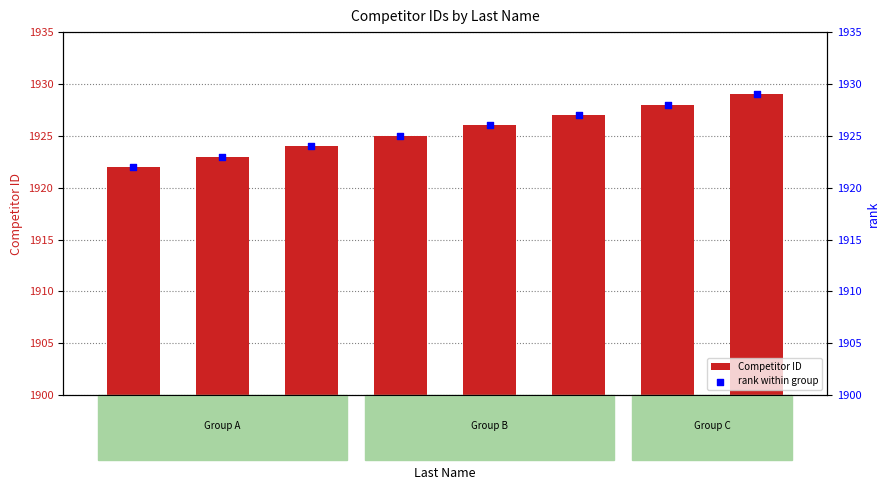

Which series has the largest total across all categories?

Competitor ID